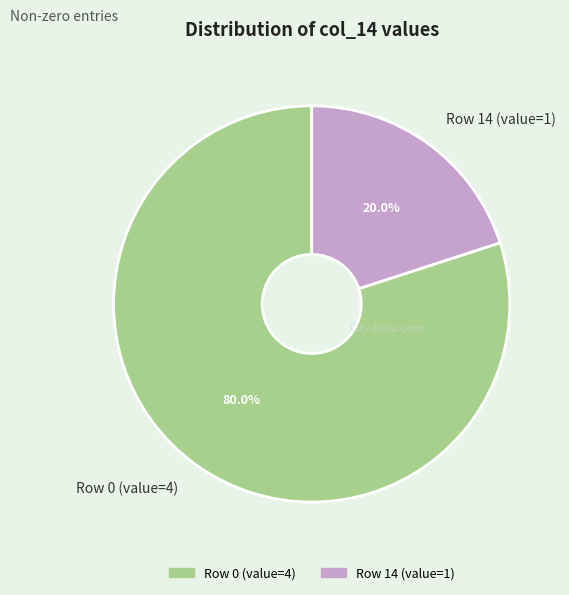

Do Row 14 (value=1) and Row 0 (value=4) together represent more than half of the pie?

Yes